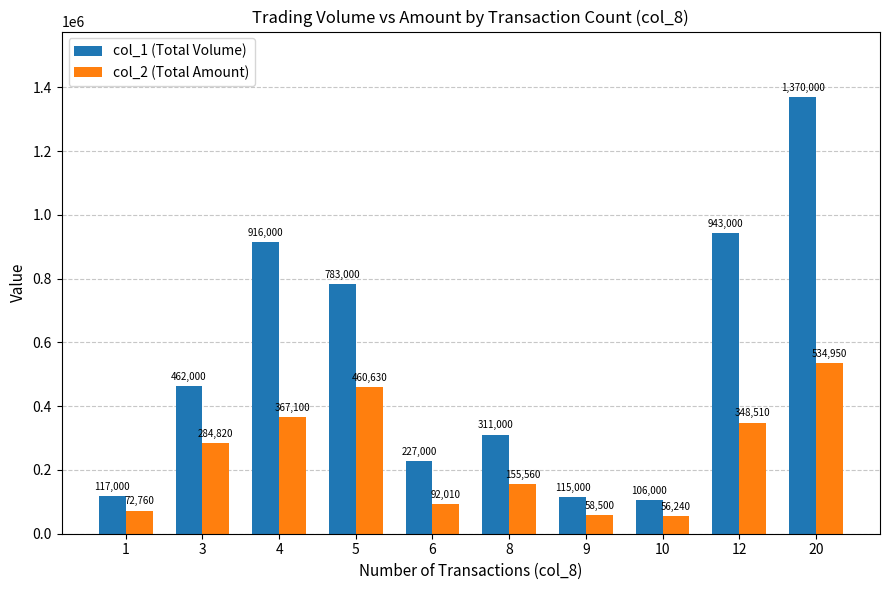

What is the maximum value for col_2 (Total Amount)?

534950